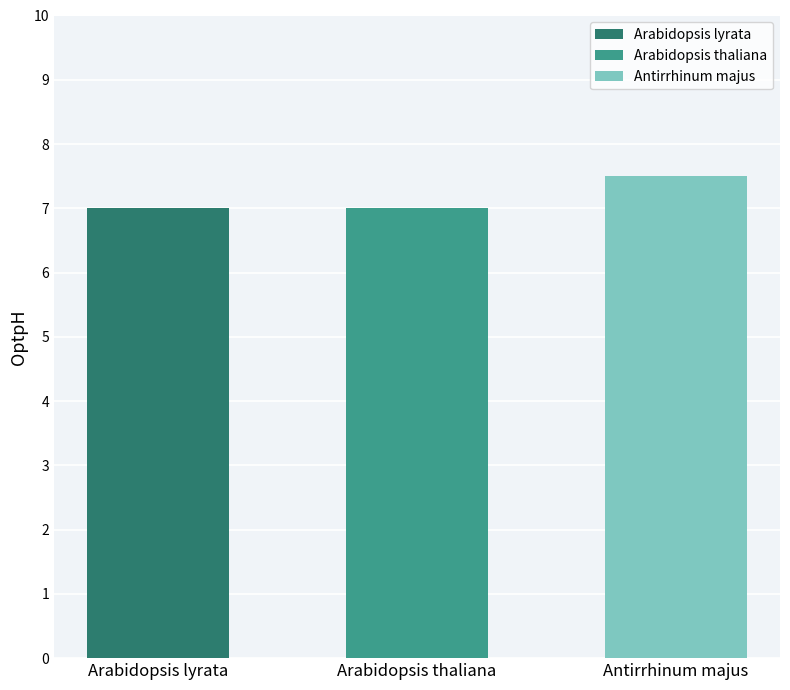

Where is the data nearest to the value 7?

Arabidopsis lyrata